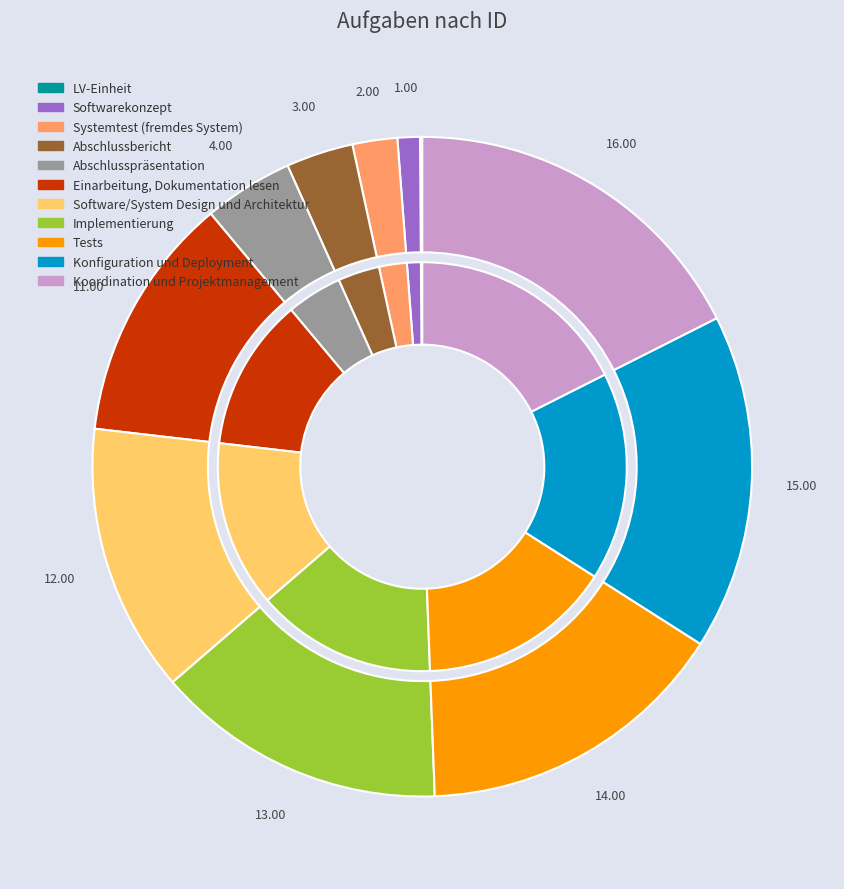

Which category has the biggest portion of the pie?

Koordination und Projektmanagement